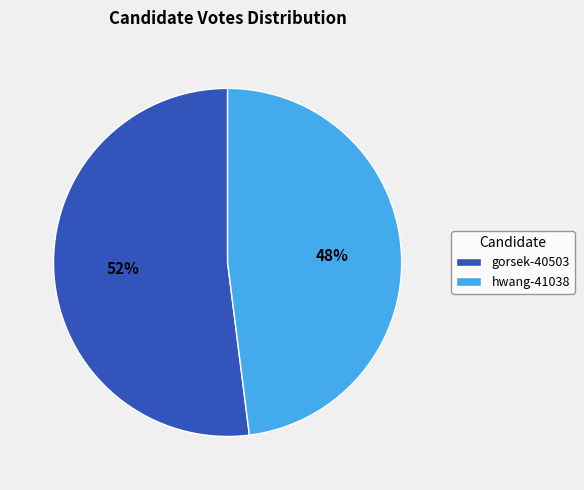

What percentage is the hwang-41038 slice, to the nearest percent?

48%